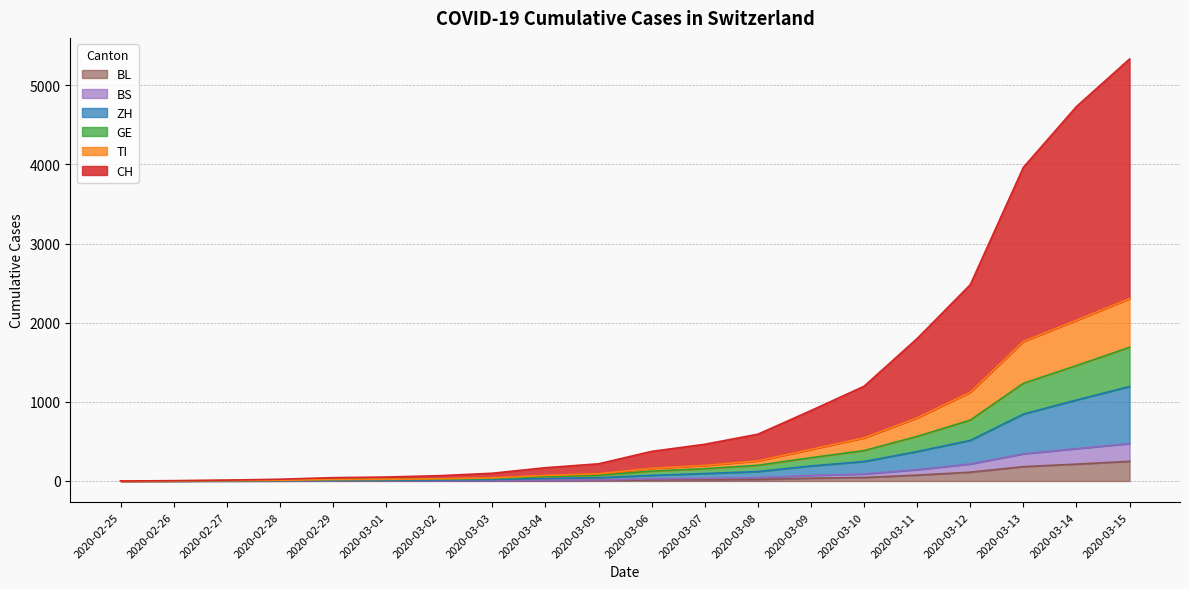

True or false: CH and TI intersect in this chart.

False